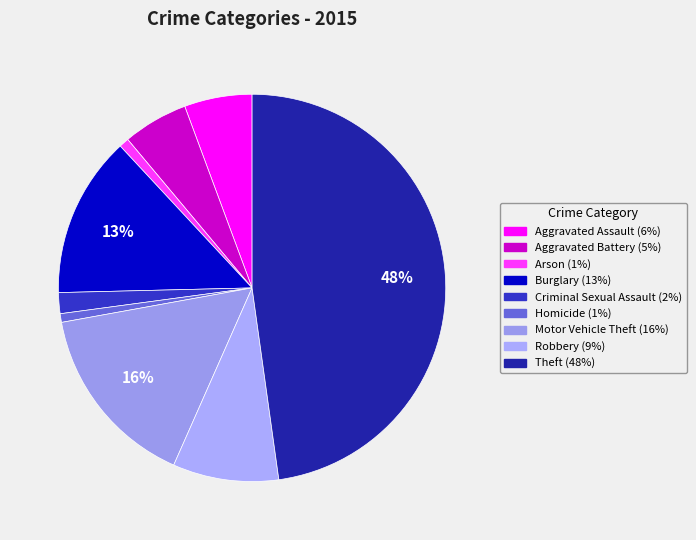

Which slice is the largest?

Theft